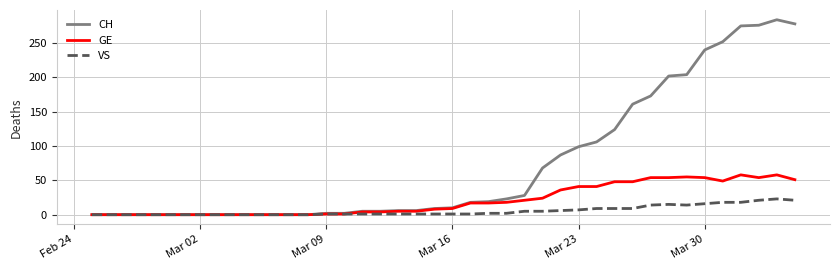

Rank the series by their maximum value, from lowest to highest.

VS, GE, CH